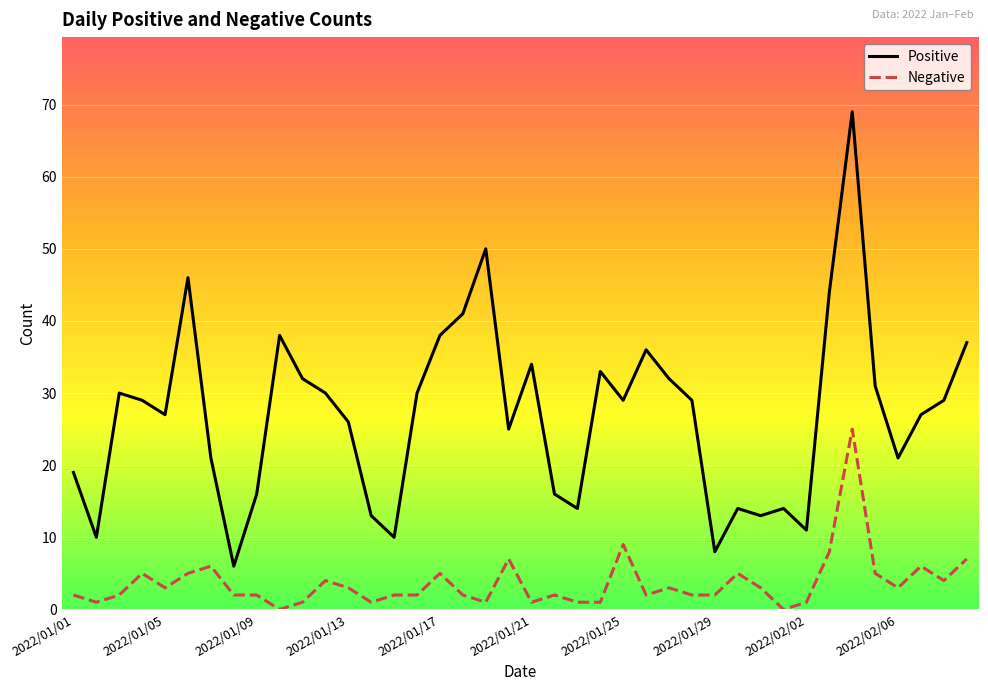

List the series in order of their peak value, highest first.

Positive, Negative